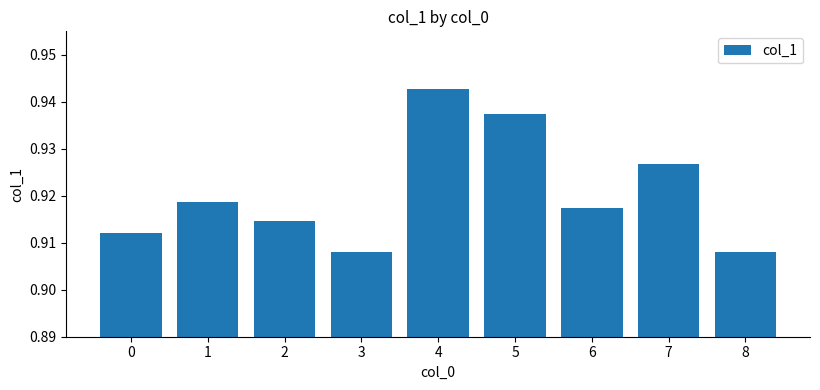

What is the sum of all values?

8.3